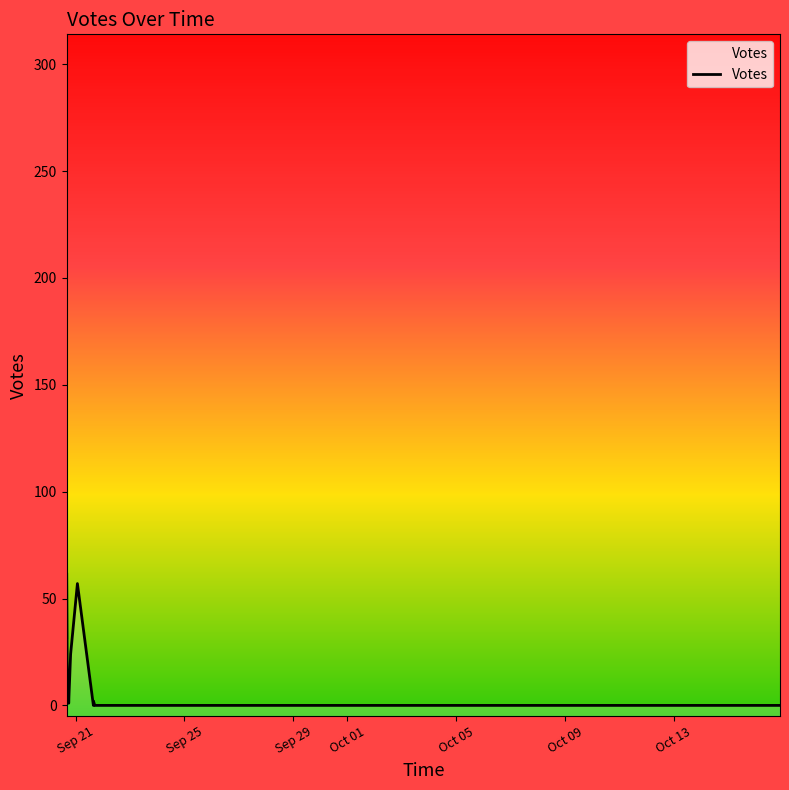

At which label does the data first exceed 11?

Sep 21